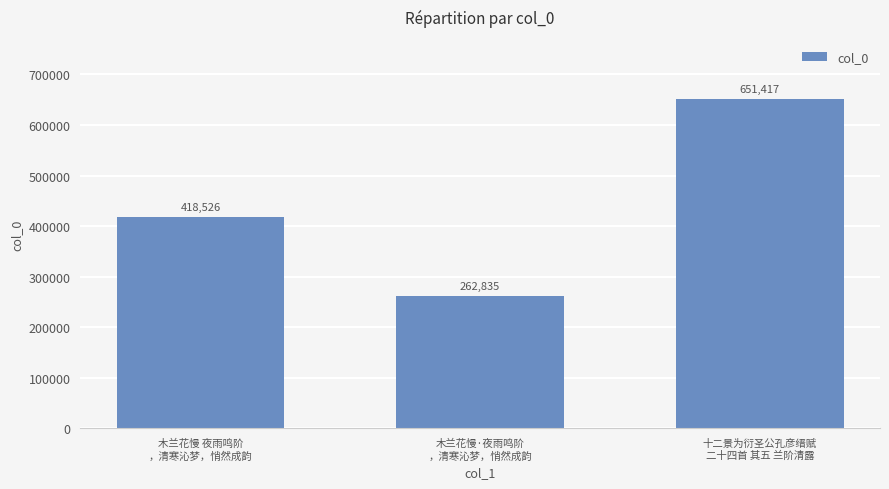

Reading left to right, list all the values displayed in this chart.

418526	262835	651417